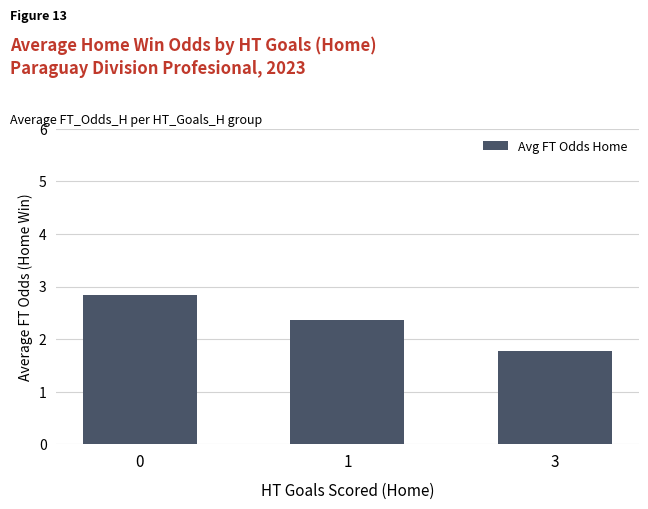

List the labels in order of value, largest first.

0, 1, 3